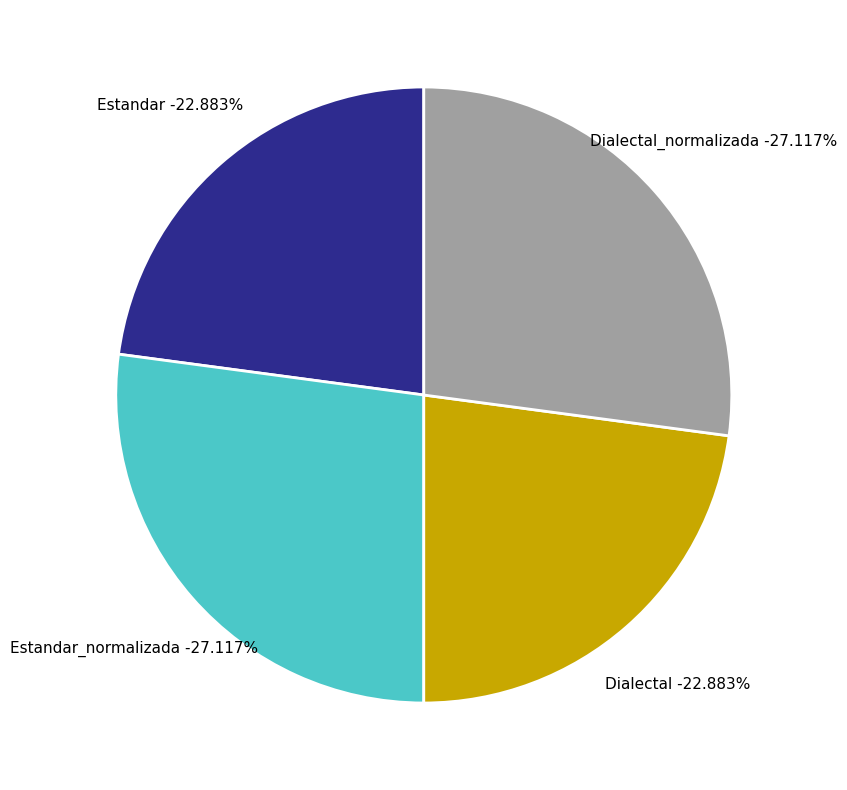

Which slice is the smallest?

Estandar